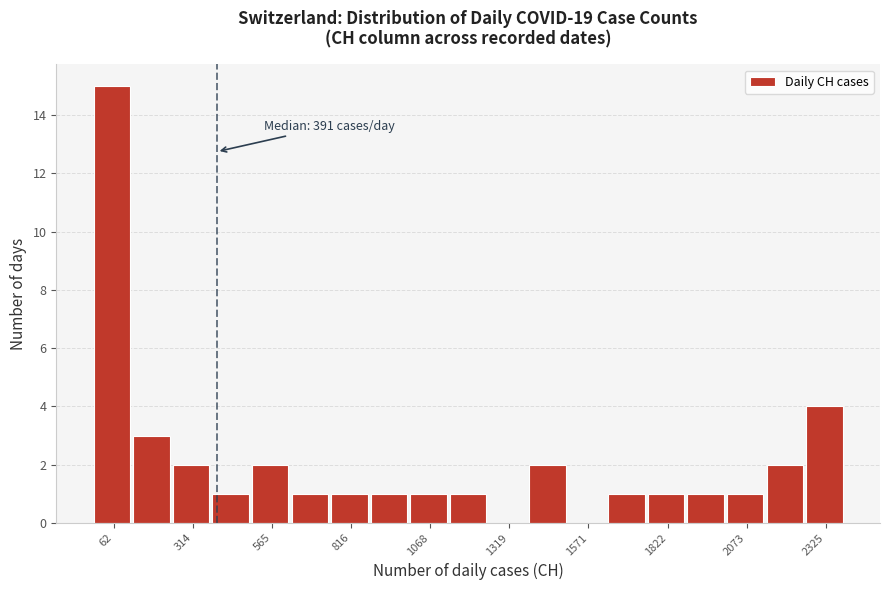

Read against the x-axis, roughly where is the centre of the tallest bar?

50